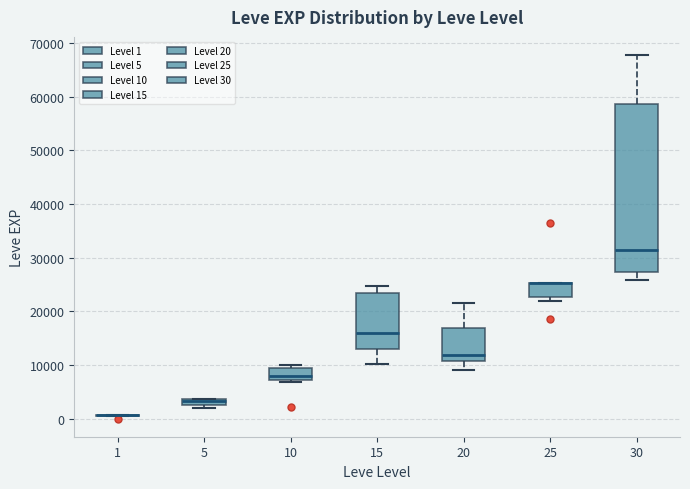

Which box is the tallest, from its lower edge to its upper edge?

30